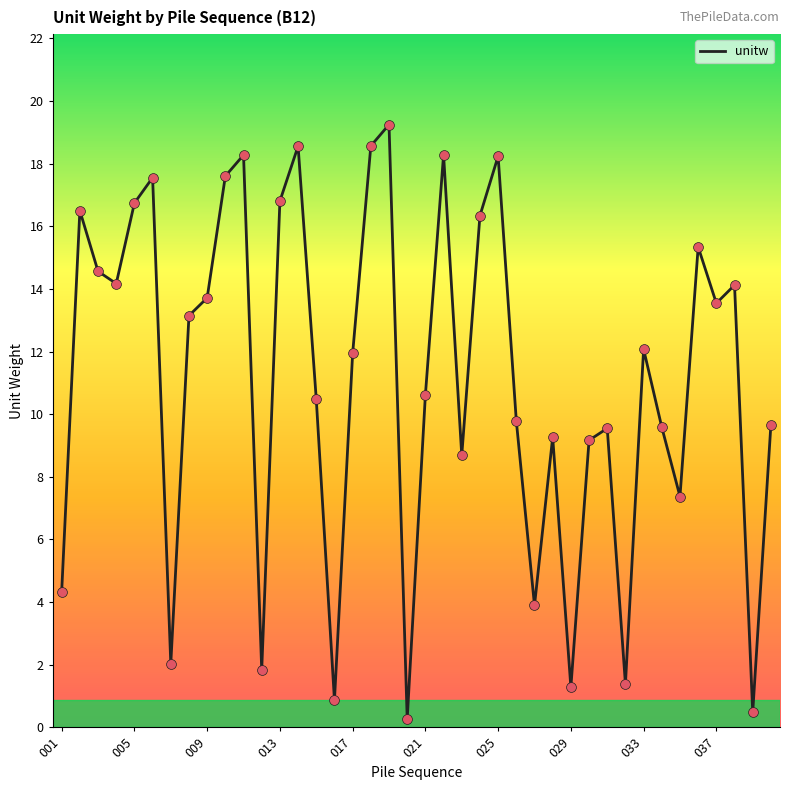

What is the greatest value displayed?

19.2